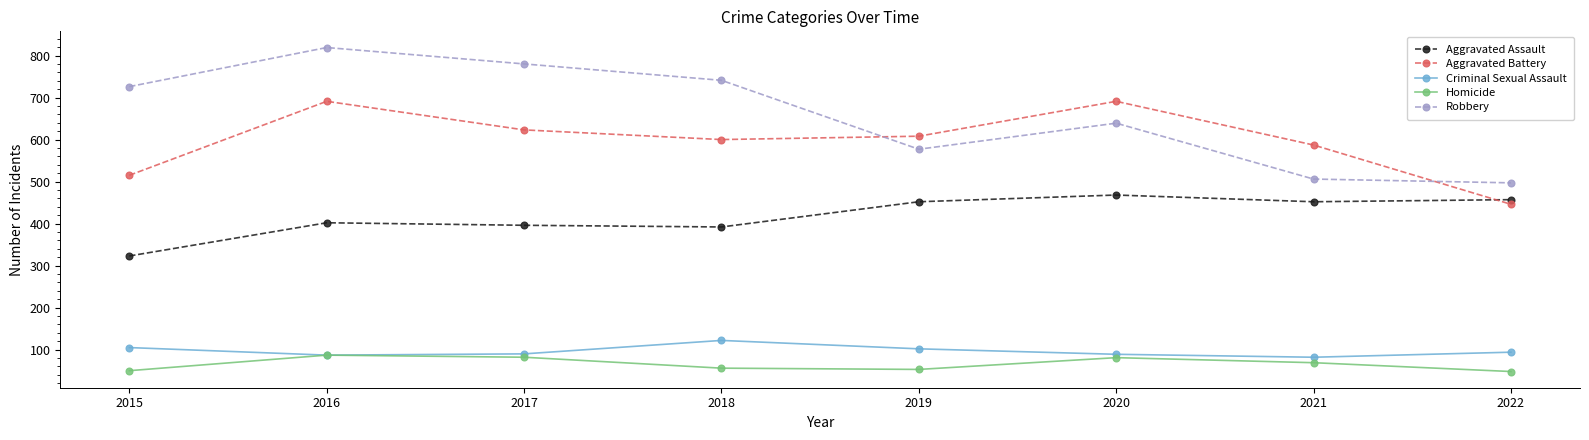

Is the value of Criminal Sexual Assault at 2021 greater than the value of Aggravated Battery at 2020?

No